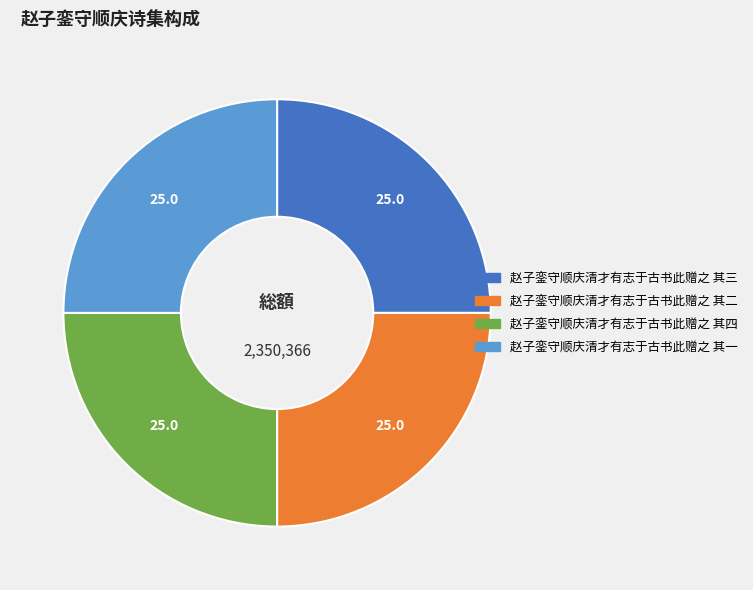

Does any single category account for the majority?

No